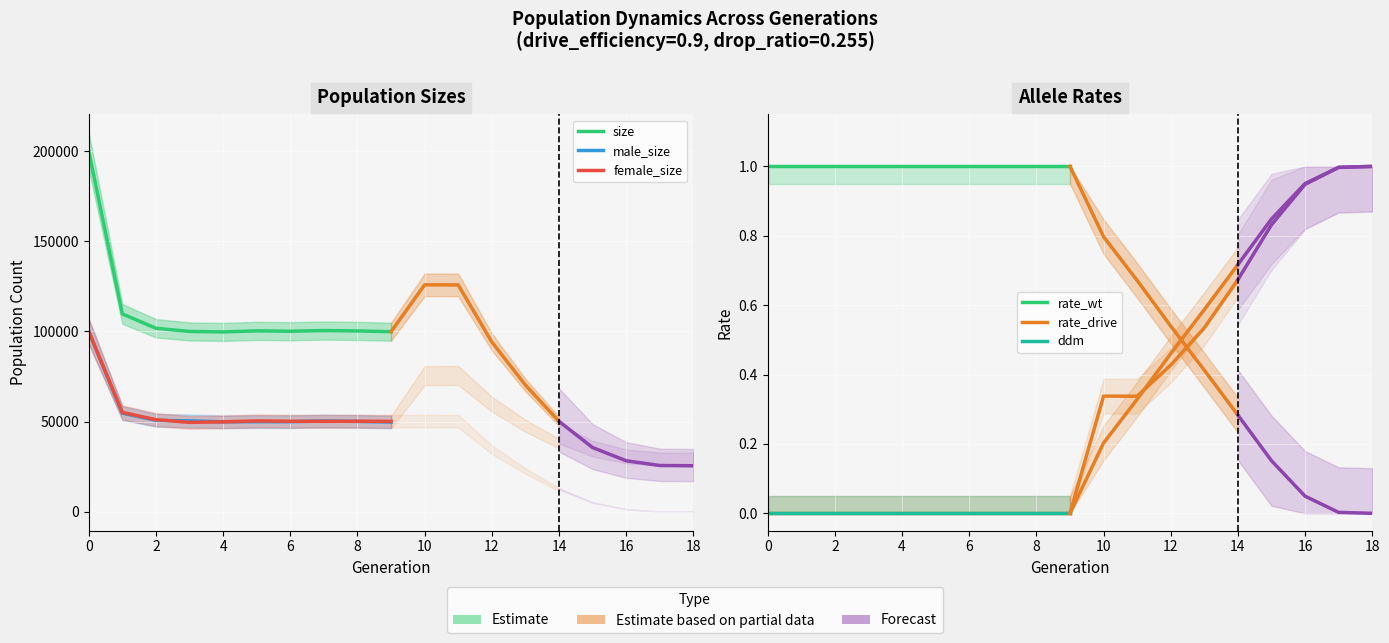

What is the average value of the female_size series?

55634